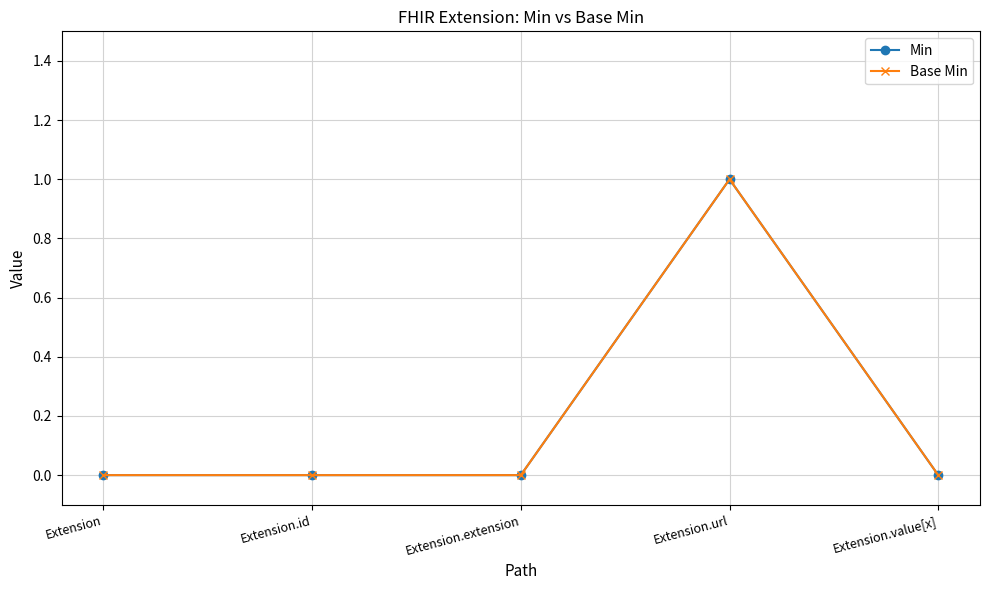

Is this an area chart (filled region under the line)?

No